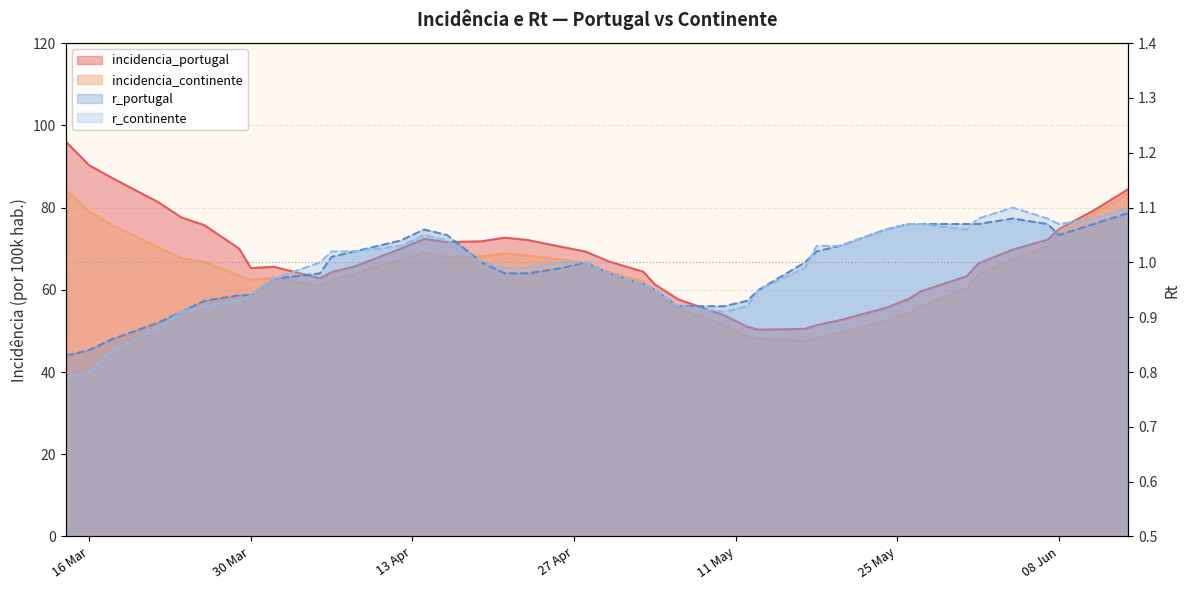

What are all the series names shown in the legend?

incidencia_portugal, incidencia_continente, r_portugal, r_continente